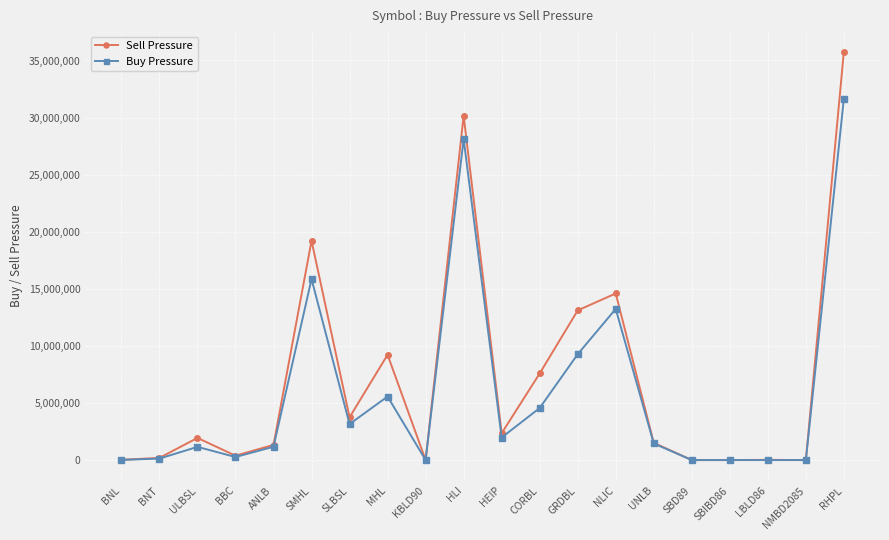

Which series has the largest range (max minus min)?

Sell Pressure